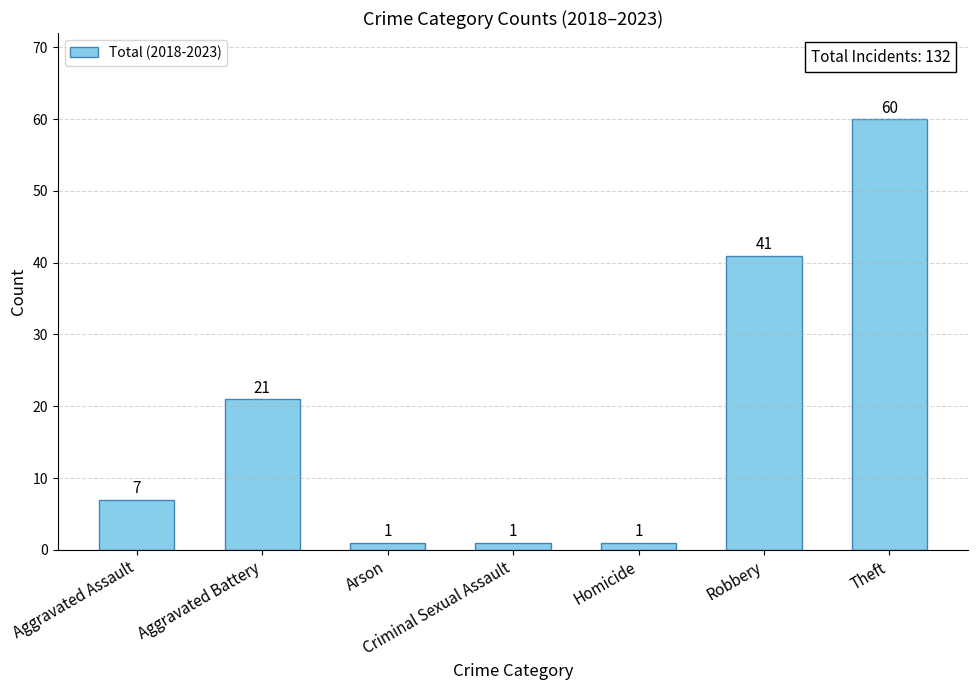

How many bars are there in total?

7